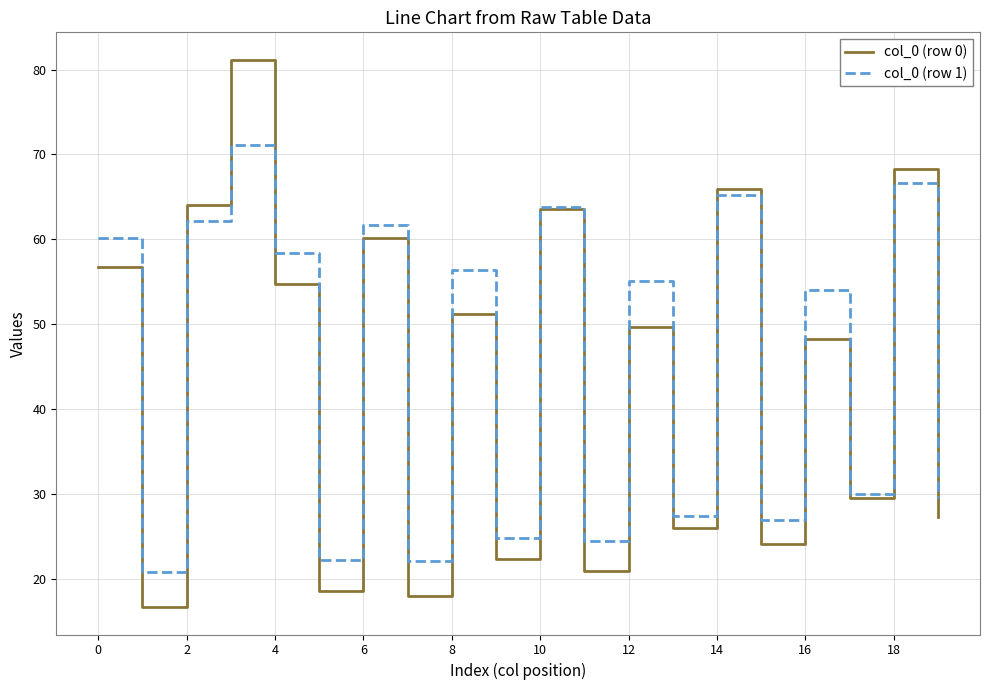

How many interior local peaks does the col_0 (row 0) series have?

8